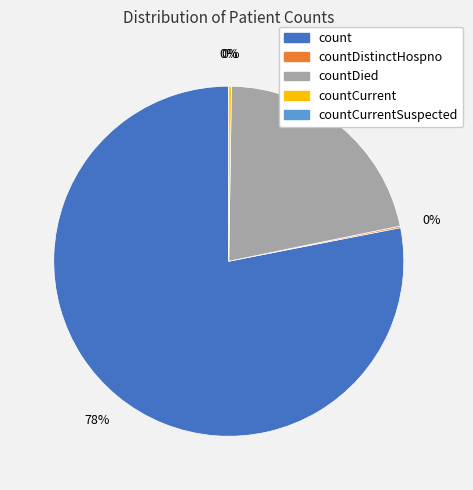

True or false: countDied accounts for 35% of the total.

False